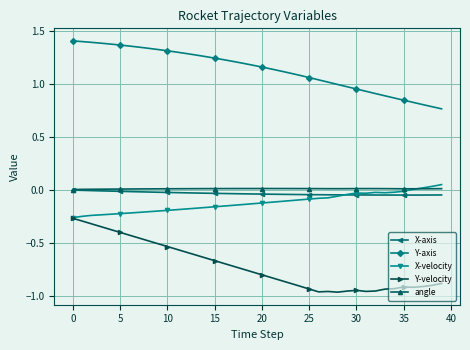

Which series has the widest spread of values?

Y-velocity